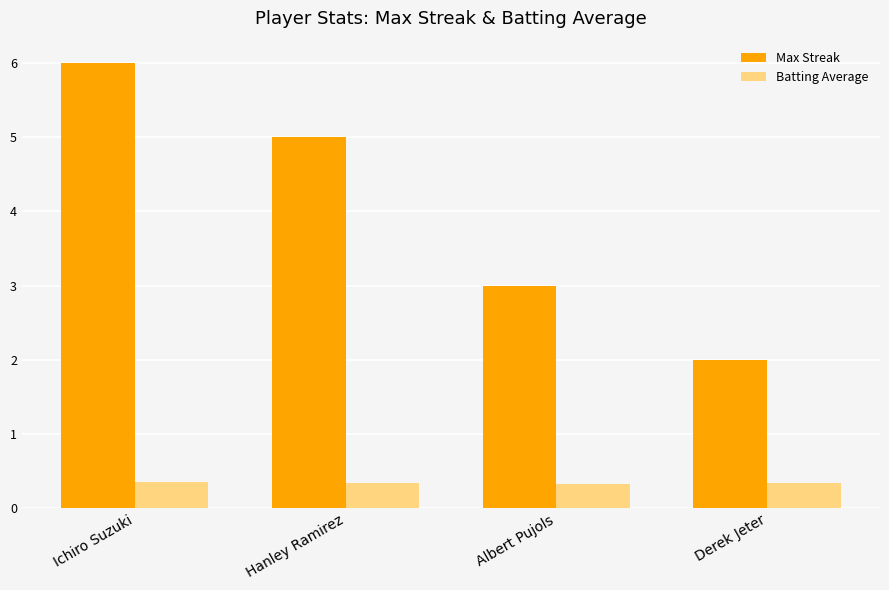

What is the label of the 1st bar from the right?

Derek Jeter